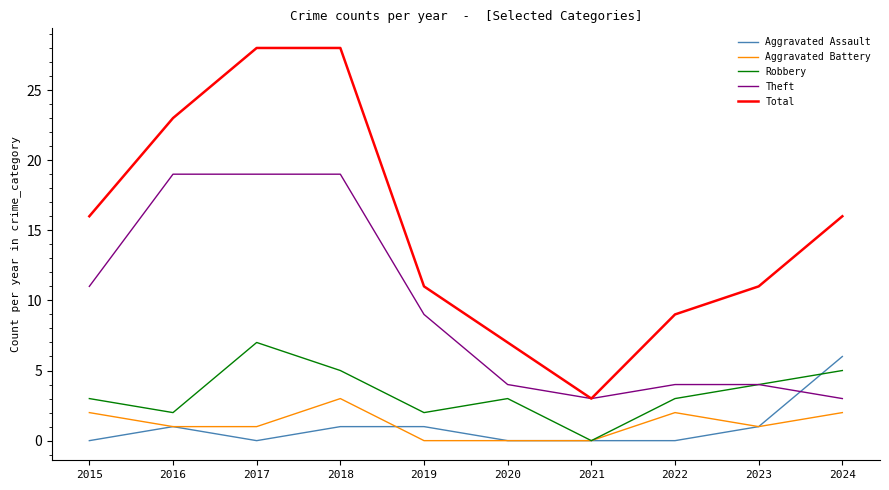

At which category does Aggravated Assault reach its first local valley?

2017